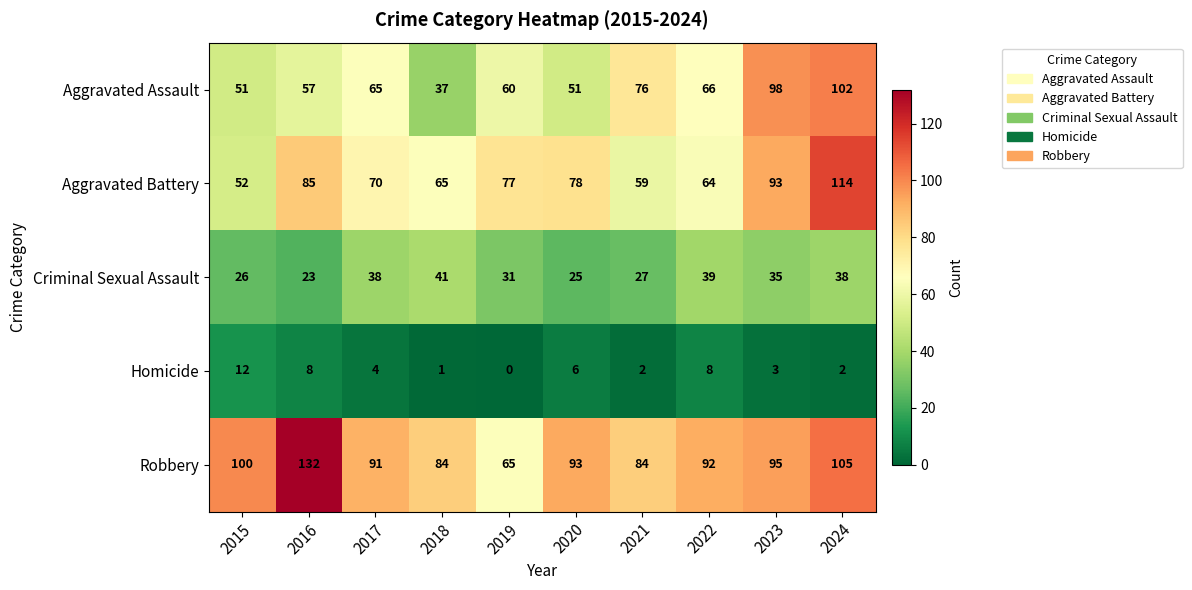

Which category has the lowest value across all series?

2019